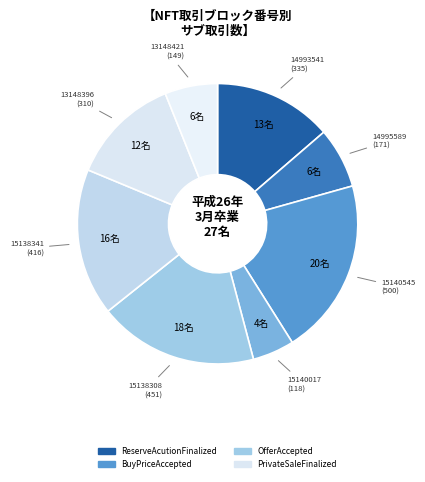

How many slices are in this pie chart?

8